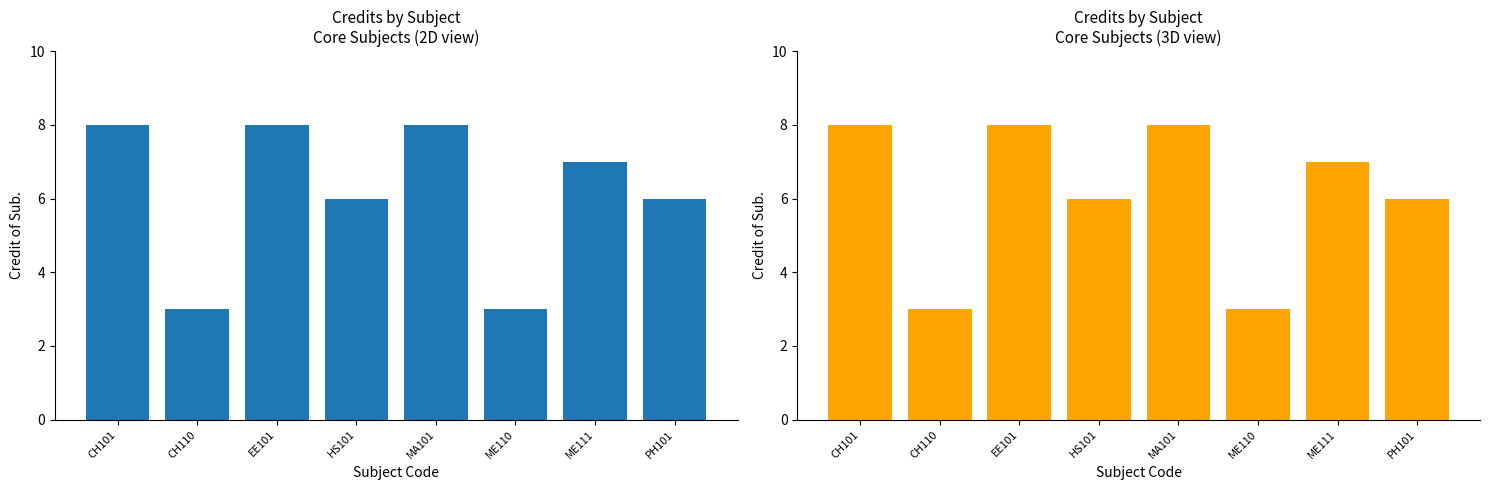

Reading left to right, list all the values displayed in this chart.

8	3	8	6	8	3	7	6